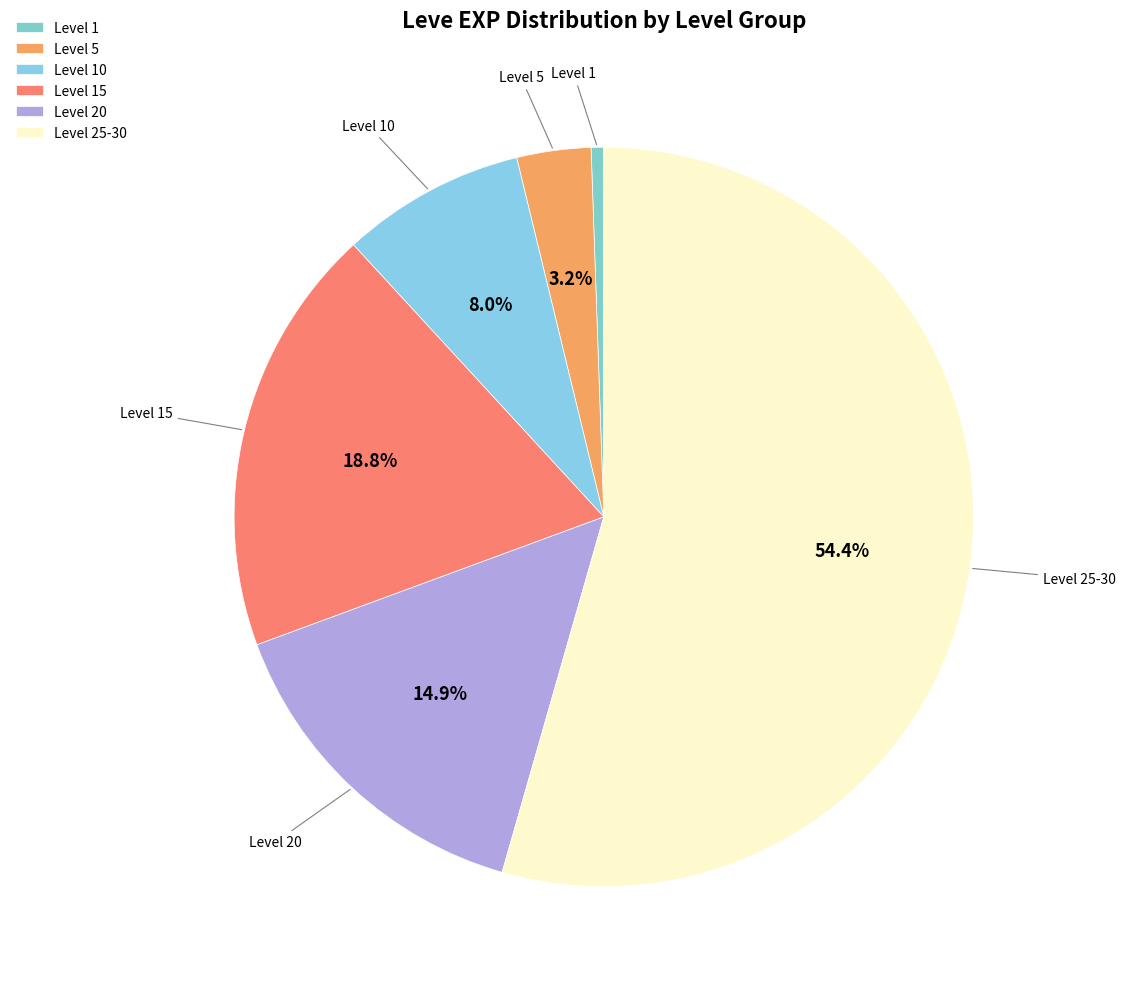

Is there a majority slice in this chart?

Yes